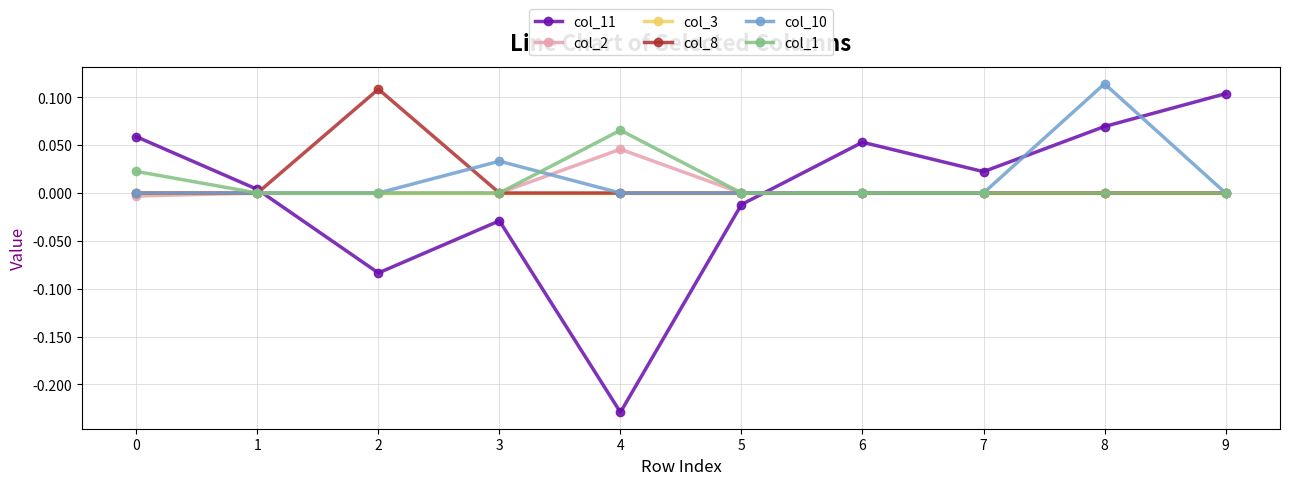

Which series has the widest spread of values?

col_11